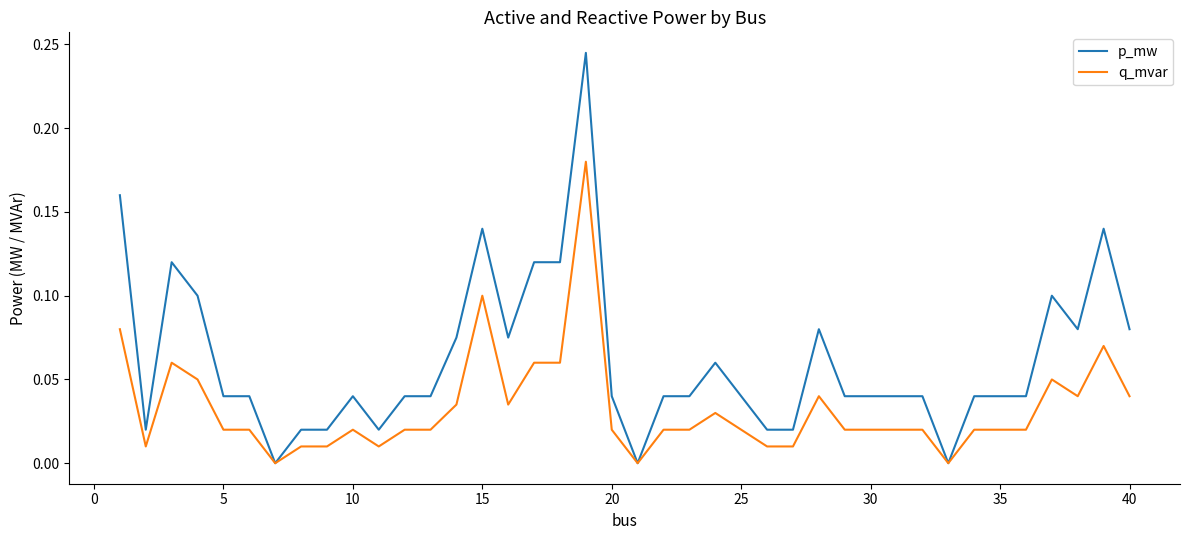

Which series has the largest total across all categories?

p_mw